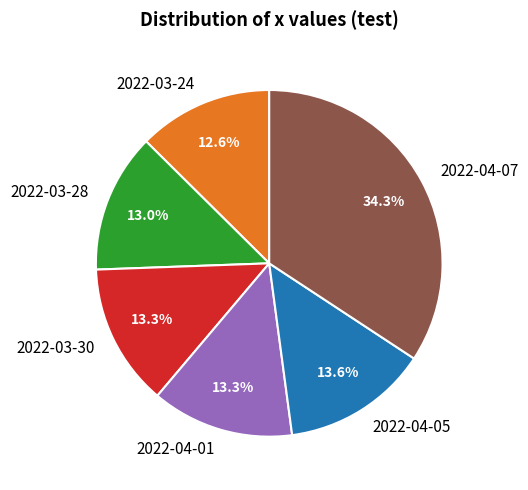

Approximately how many times larger is the value at 2022-04-05 compared to 2022-03-24?

1.1